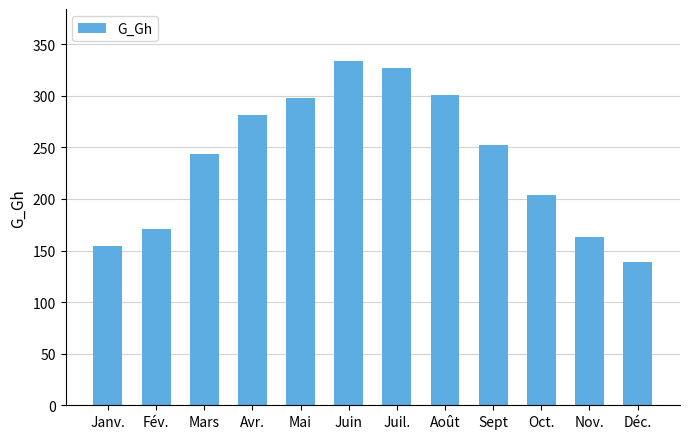

How many values are below 252?

6